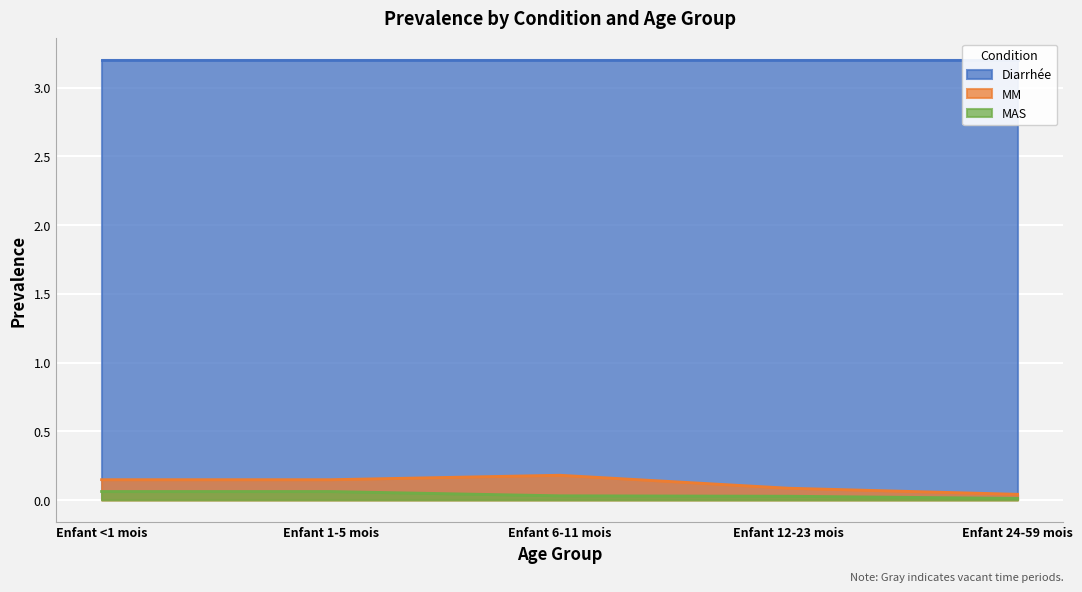

The value of MAS at Enfant 24-59 mois is 0.0. True or false?

True